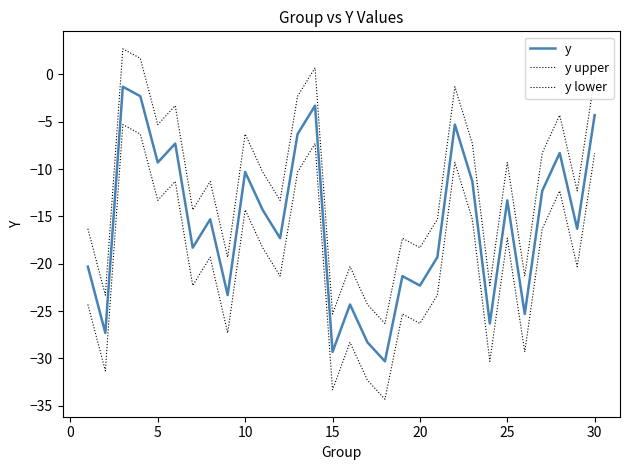

List the series in order of their peak value, highest first.

y upper, y, y lower